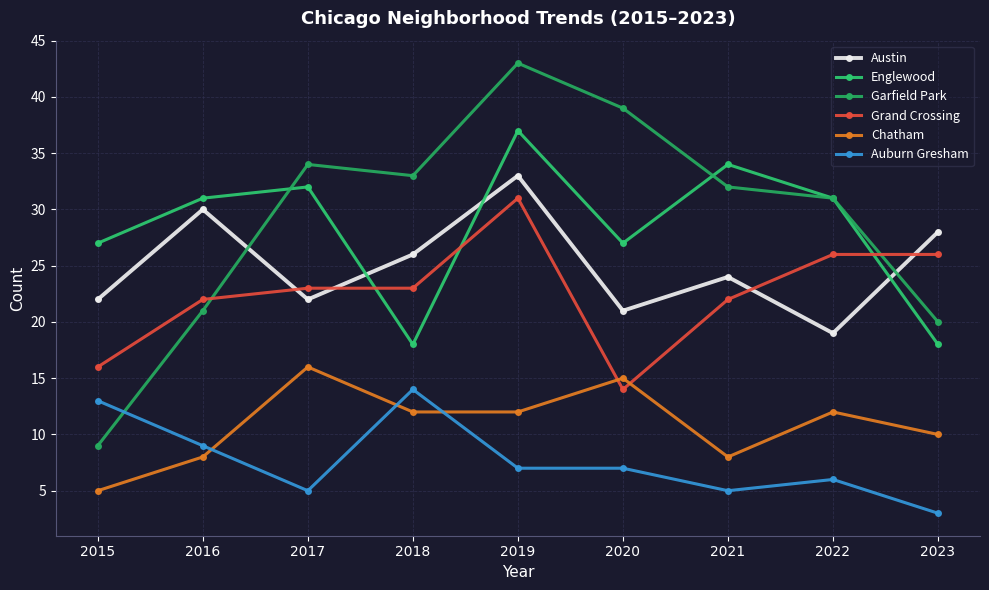

True or false: Englewood has a value of 18 at 2018.

True